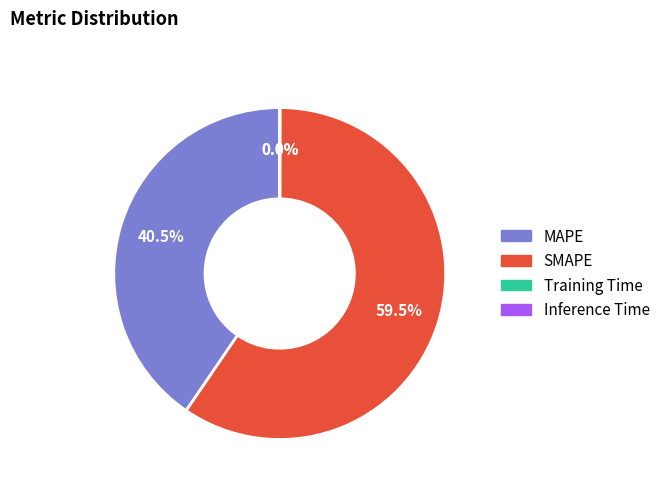

Combined, what portion of the pie is MAPE and SMAPE?

100.0%